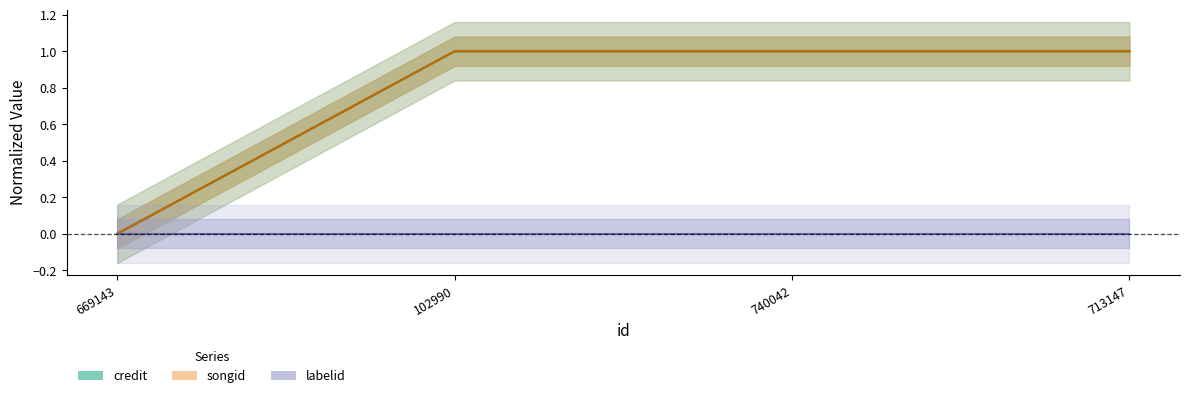

How many categories are shown in the chart?

4